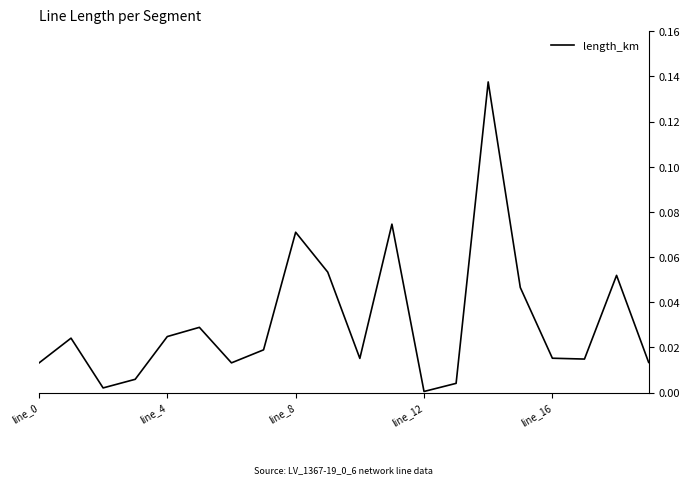

Is it true that the value at line_8 is 0.0?

False